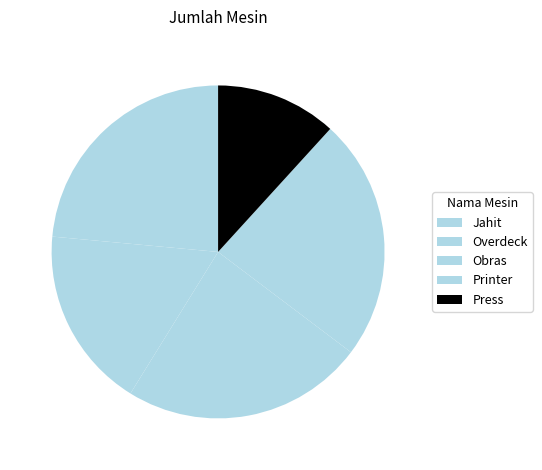

The Press slice represents 23% of the pie. True or false?

False